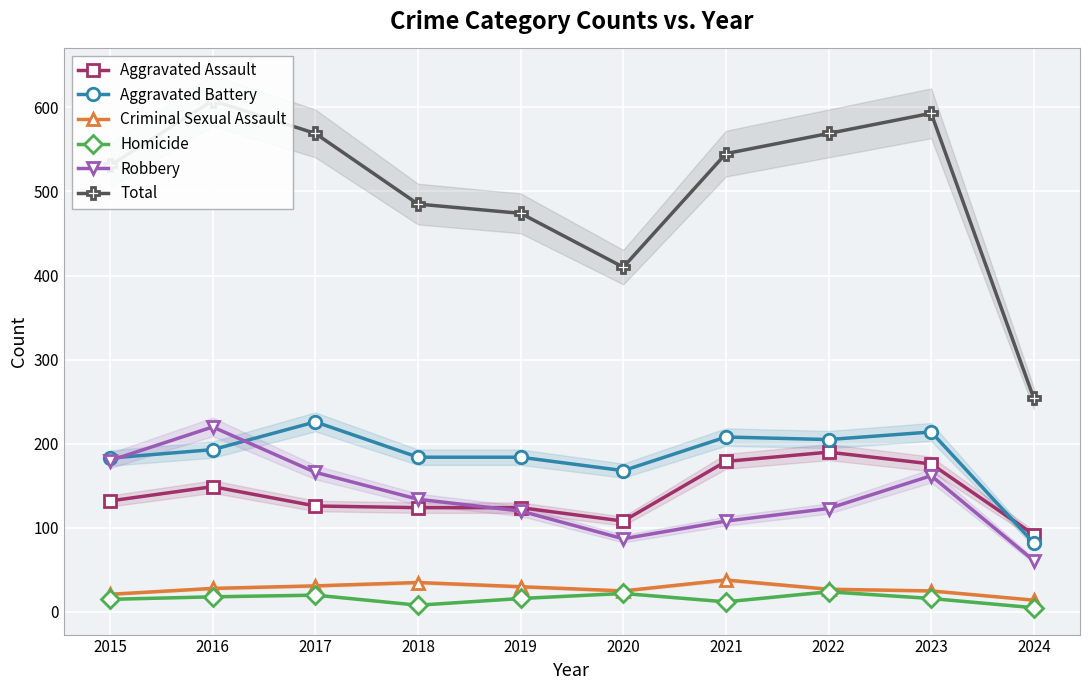

The Criminal Sexual Assault series shows 50 at 2017. True or false?

False